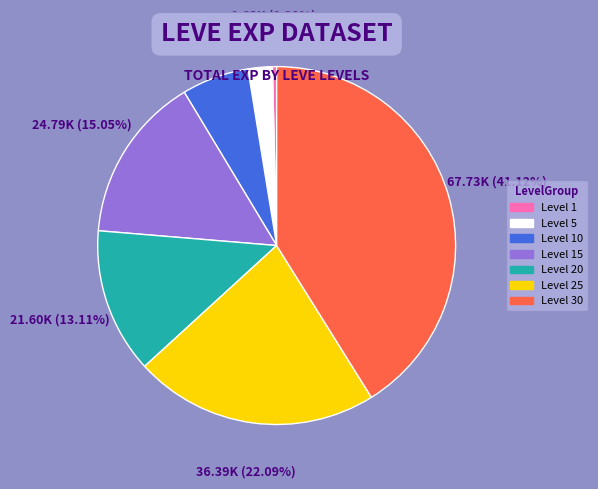

Does any single category account for the majority?

No